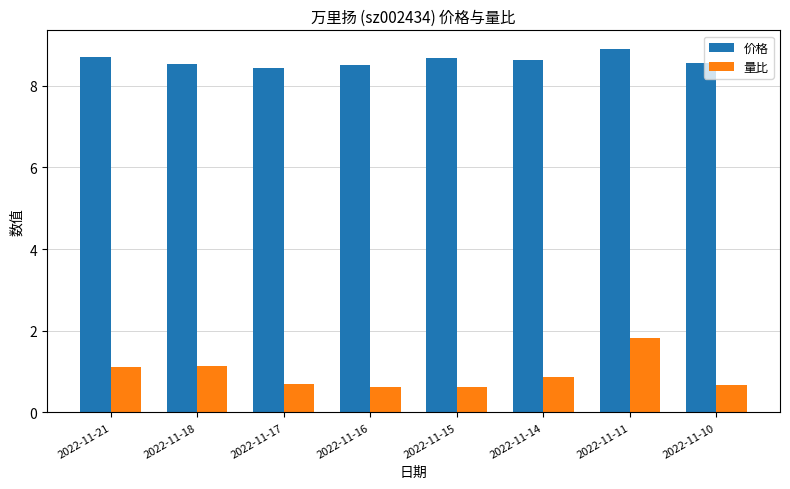

What are all the series names shown in the legend?

价格, 量比